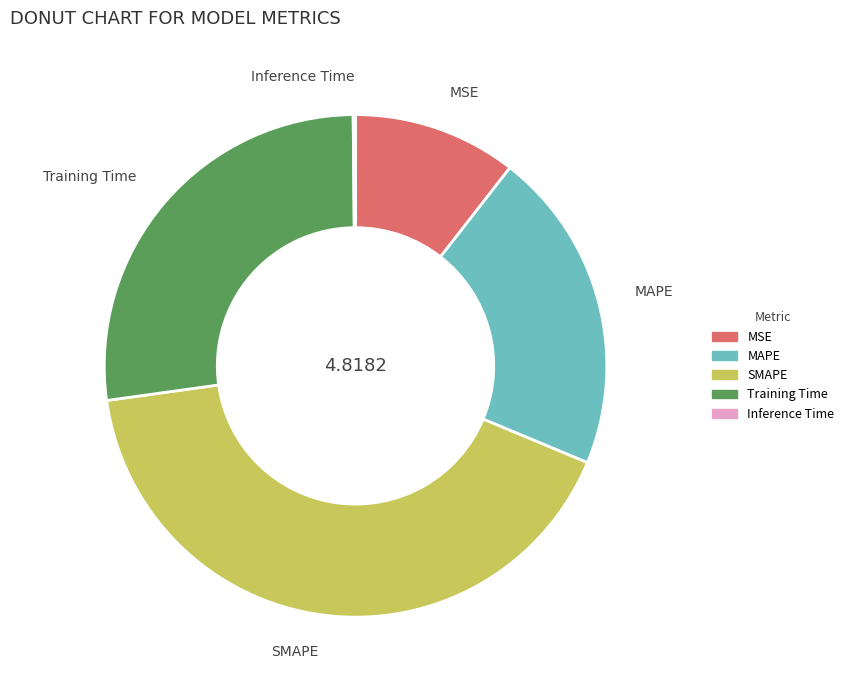

Is there a majority slice in this chart?

No